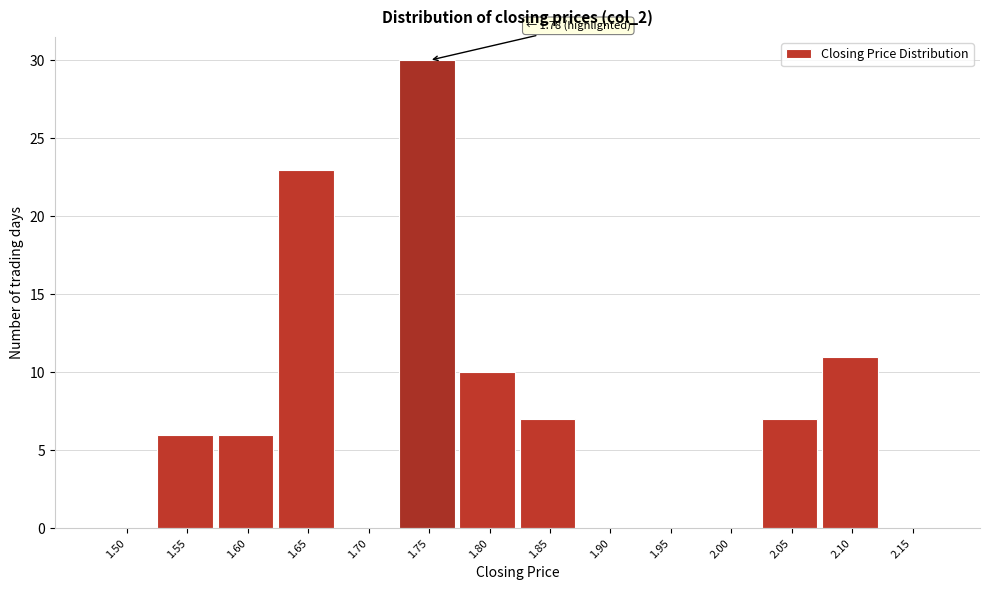

Reading right to left, extract all data points from this chart.

2.15=0	2.10=11	2.05=7	2.00=0	1.95=0	1.90=0	1.85=7	1.80=10	1.75=30	1.70=0	1.65=23	1.60=6	1.55=6	1.50=0